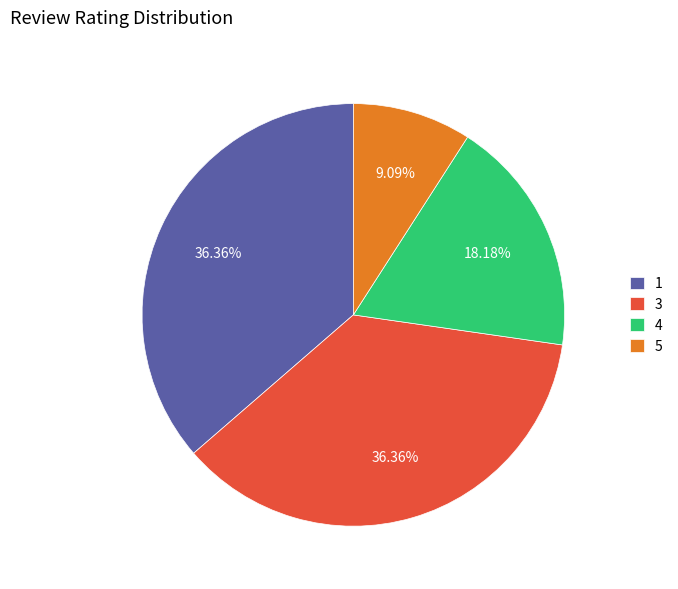

Which slice is the smallest?

5